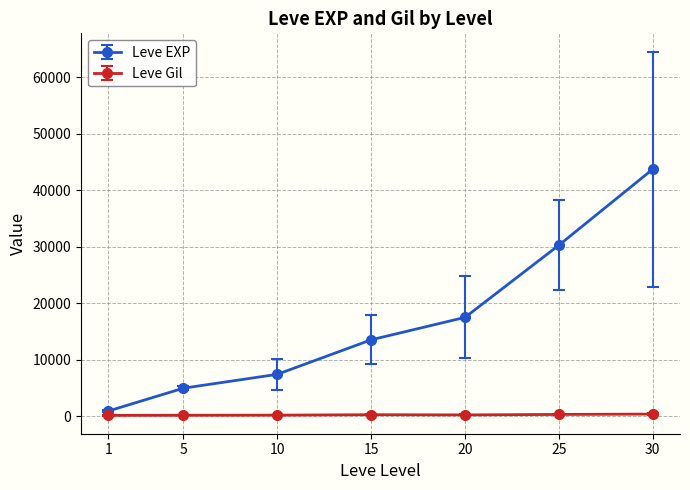

What are all the series names shown in the legend?

Leve EXP, Leve Gil